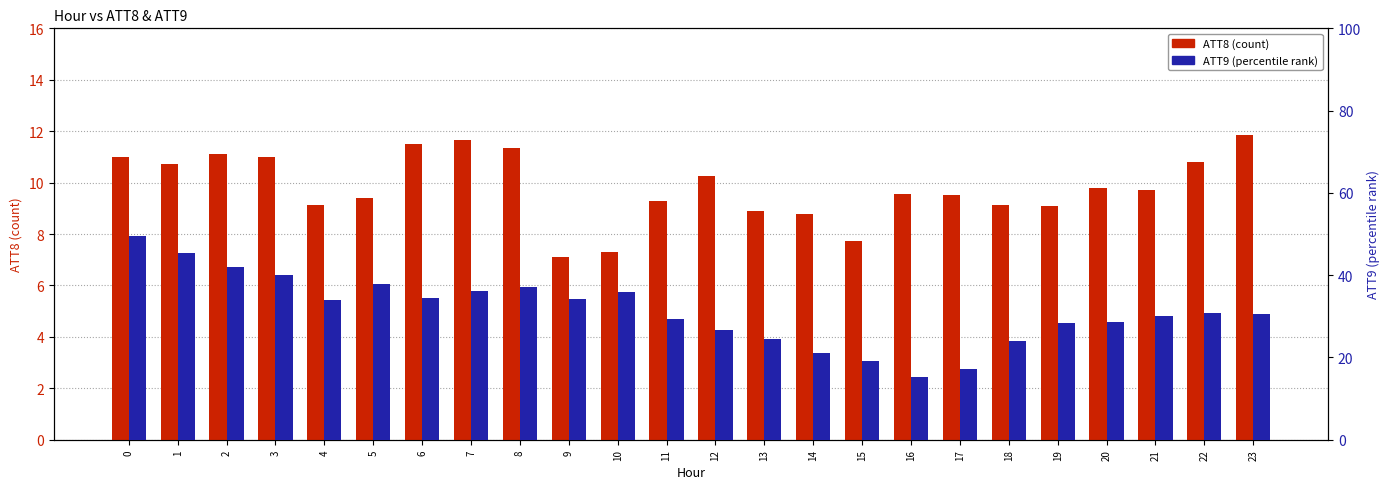

Reading left to right, extract all data points from this chart.

ATT8: 11.0	10.7	11.1	11.0	9.1	9.4	11.5	11.7	11.4	7.1	7.3	9.3	10.3	8.9	8.8	7.7	9.6	9.5	9.1	9.1	9.8	9.7	10.8	11.8
ATT9: 49.5	45.4	42.0	39.9	34.1	37.9	34.5	36.3	37.2	34.3	35.8	29.2	26.8	24.4	21.0	19.1	15.3	17.2	23.9	28.4	28.6	30.0	30.8	30.6